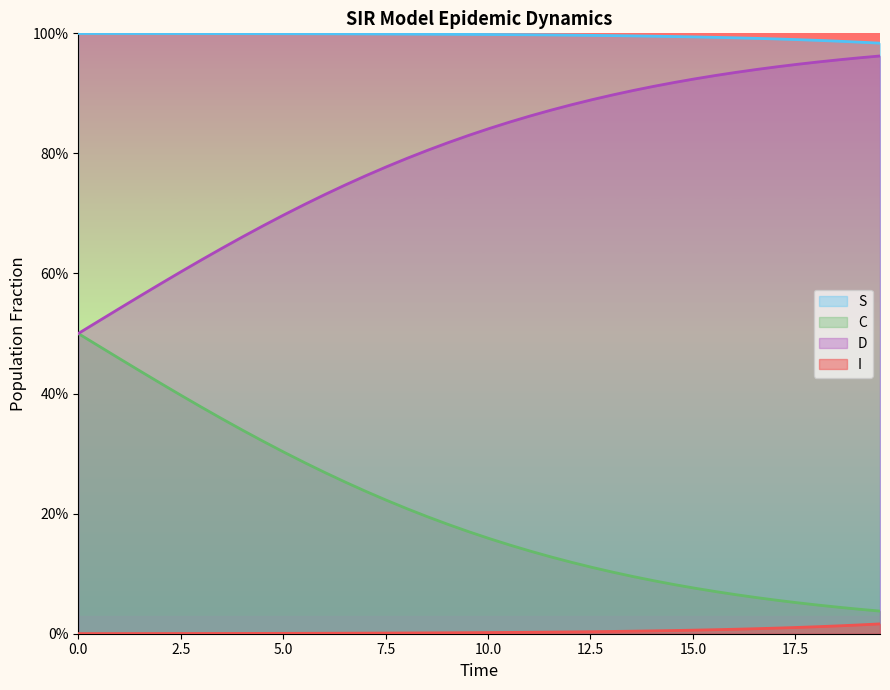

What are all the series names shown in the legend?

S, C, D, I